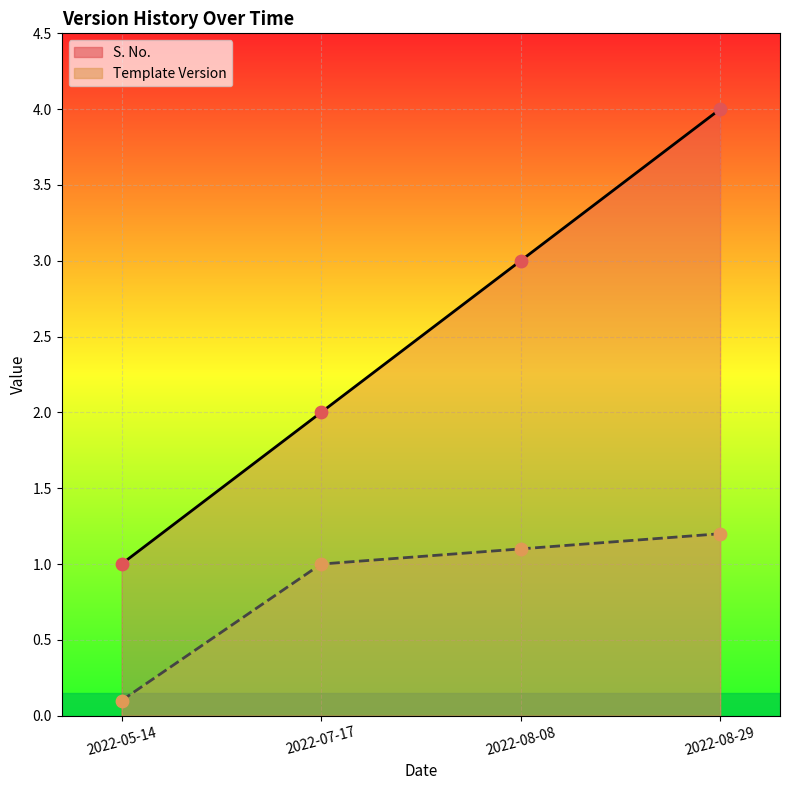

What are all the series names shown in the legend?

S. No., Template Version